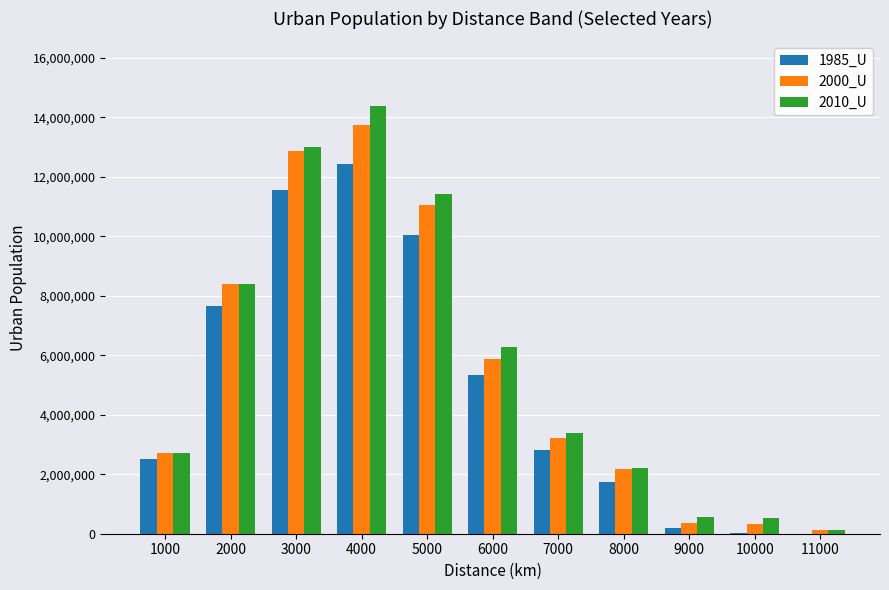

What is the spread (max minus min) of values at 11000?

120232